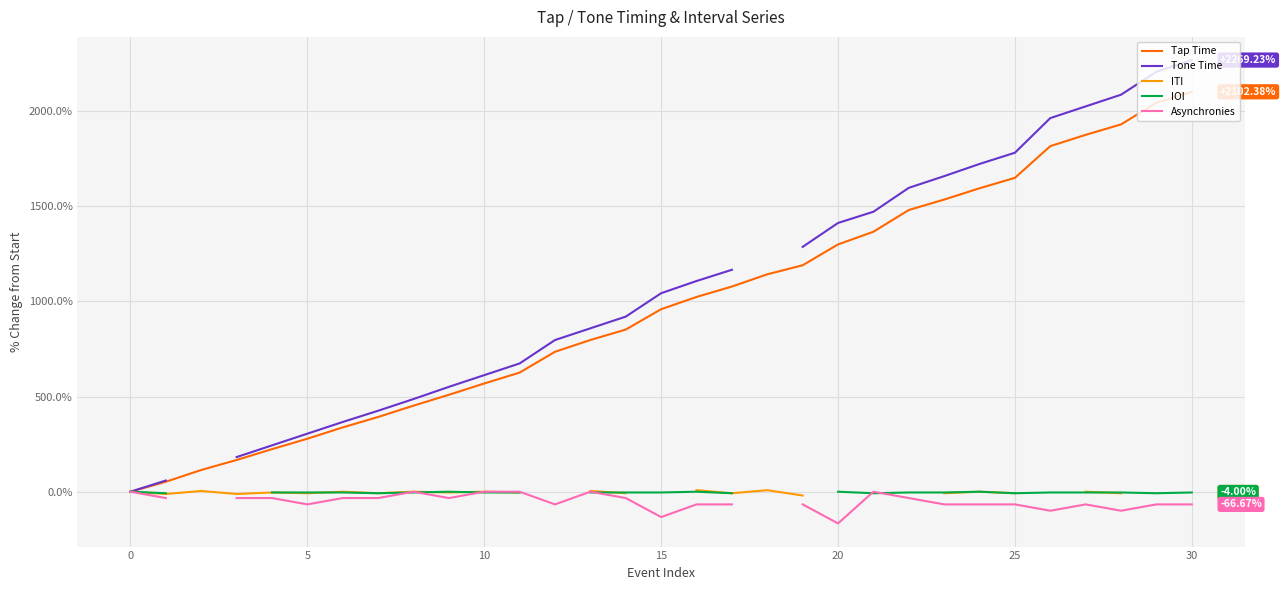

What is the difference between the Asynchronies values at 14 and 17?

33.3